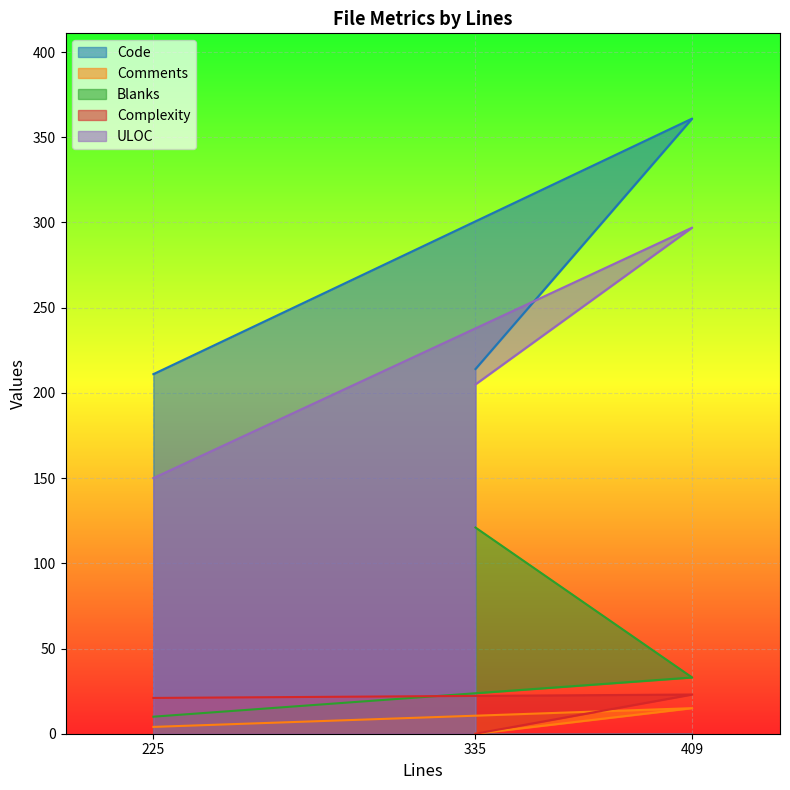

What is the value of the Code point at the 1st from the left?

211